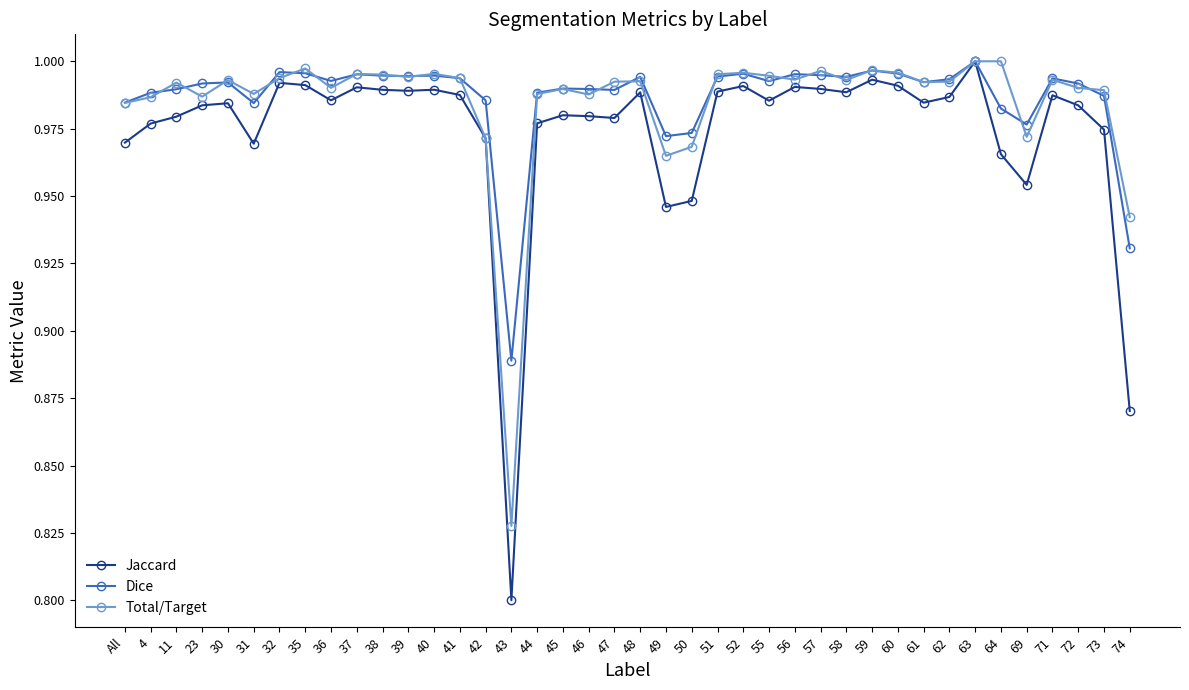

Which series has the widest spread of values?

Jaccard